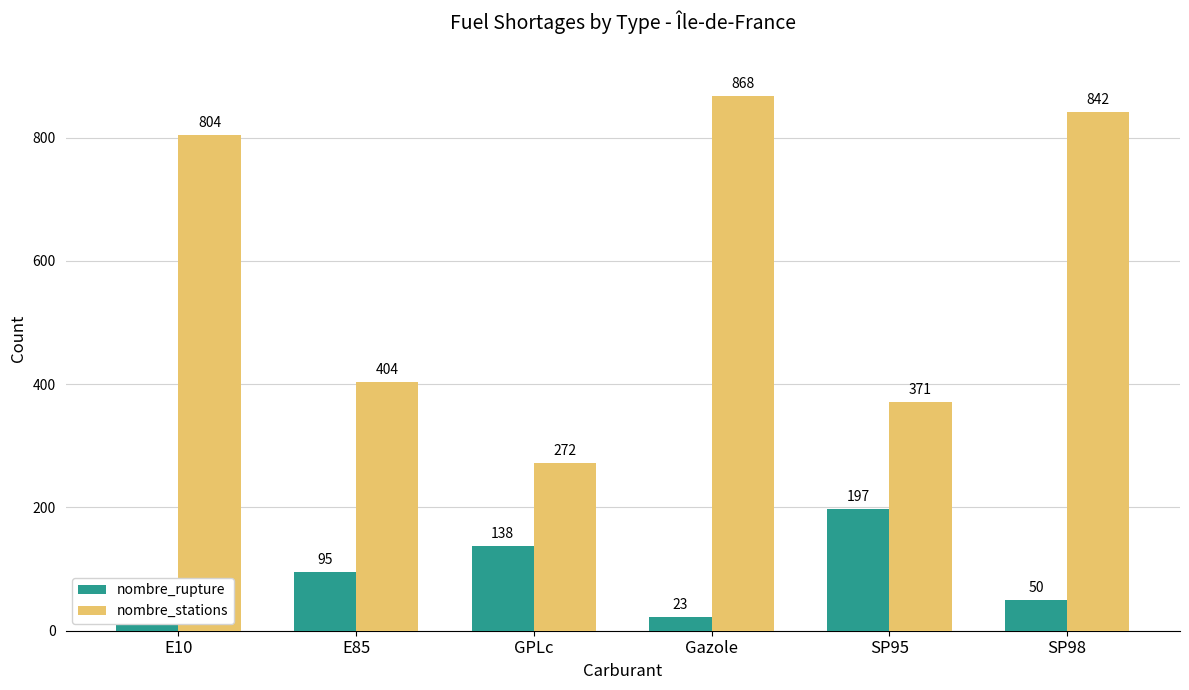

How many values in the nombre_stations series are below 804?

3